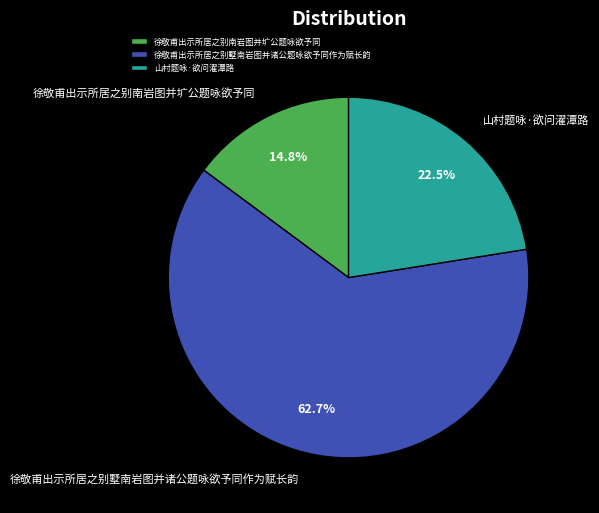

What is the ratio of the value at 山村题咏·欲问濯潭路 to the value at 徐敬甫出示所居之别墅南岩图并诸公题咏欲予同作为赋长韵?

0.4